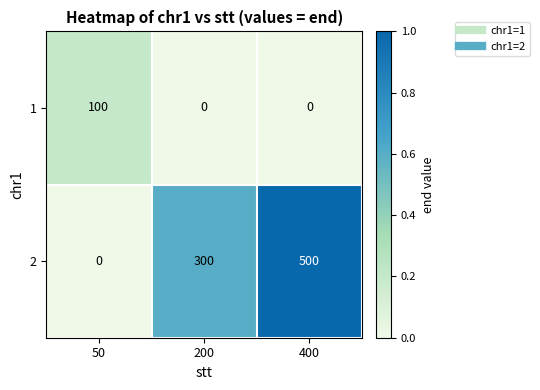

Which series has the largest range (max minus min)?

2